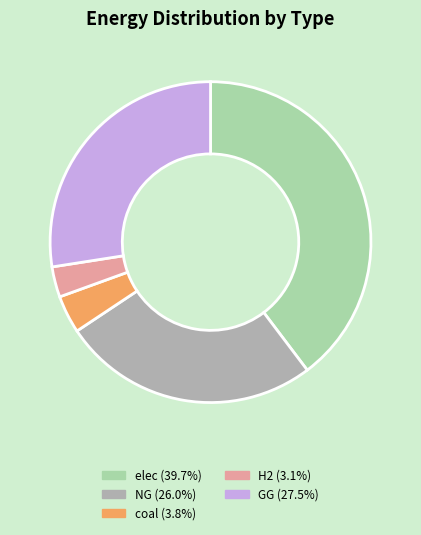

Does any single category account for the majority?

No